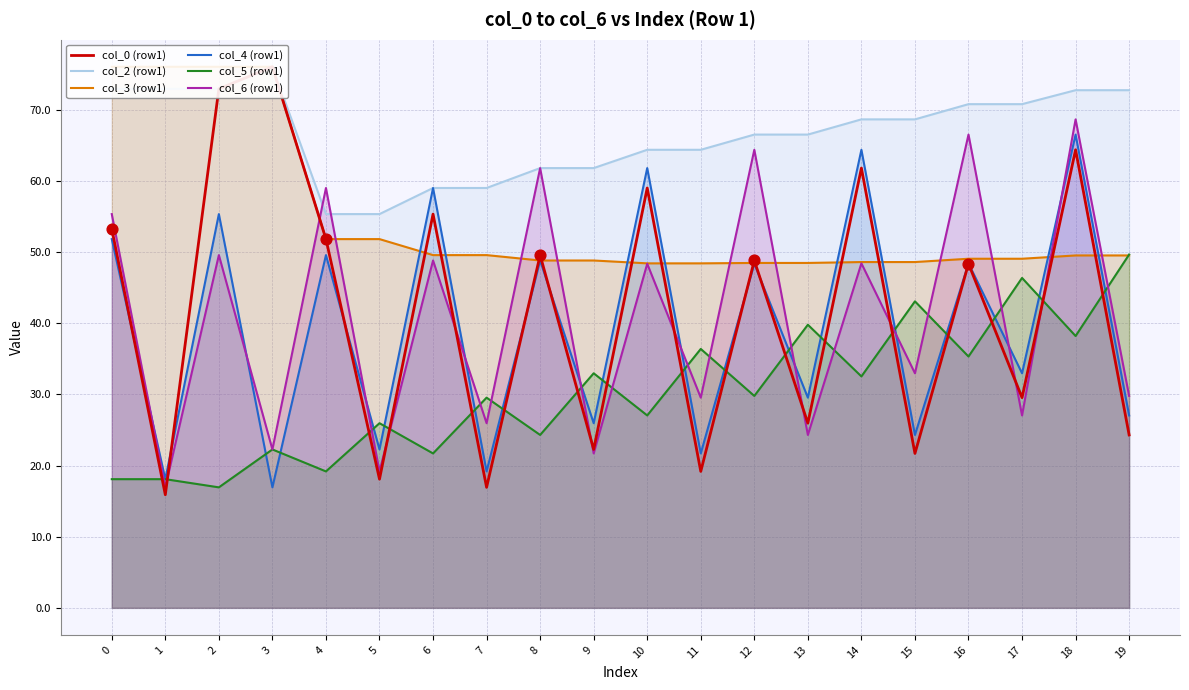

Which series has the widest spread of Y values?

col_0 (row1)